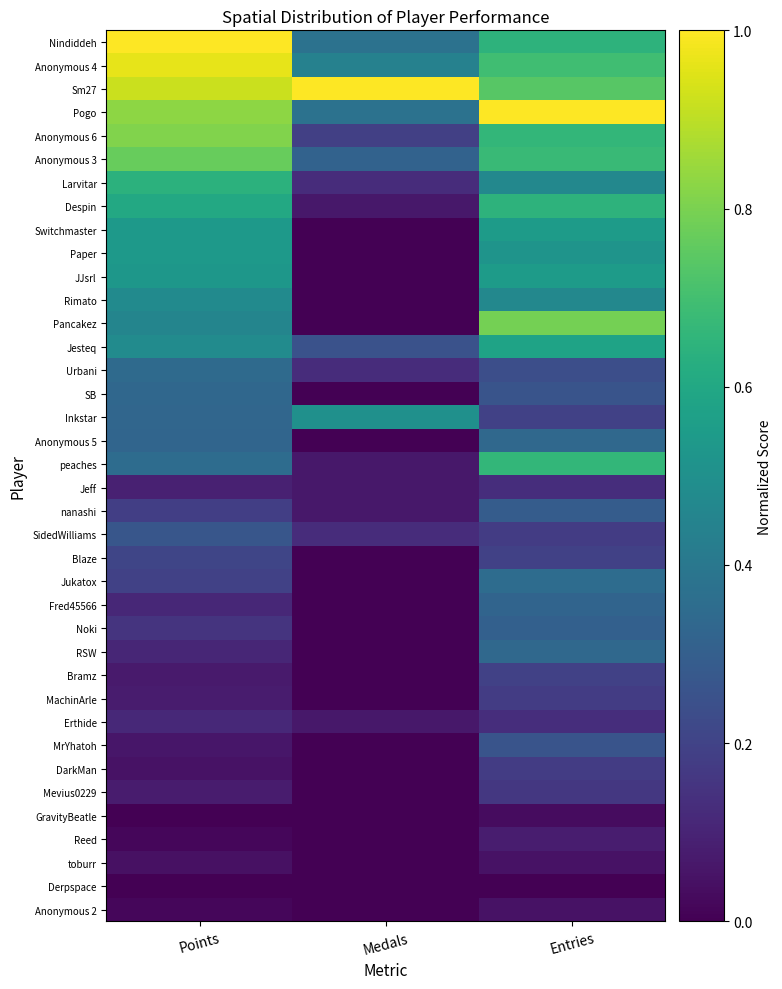

Rank the series by their maximum value, from highest to lowest.

Nindiddeh, Sm27, Pogo, Anonymous 4, Anonymous 6, Pancakez, Anonymous 3, peaches, Despin, Larvitar, Jesteq, Switchmaster, JJsrl, Paper, Inkstar, Rimato, Jukatox, Urbani, Anonymous 5, RSW, SB, Fred45566, Noki, nanashi, SidedWilliams, MrYhatoh, Blaze, Bramz, MachinArle, DarkMan, Mevius0229, Jeff, Erthide, Reed, toburr, Anonymous 2, GravityBeatle, Derpspace